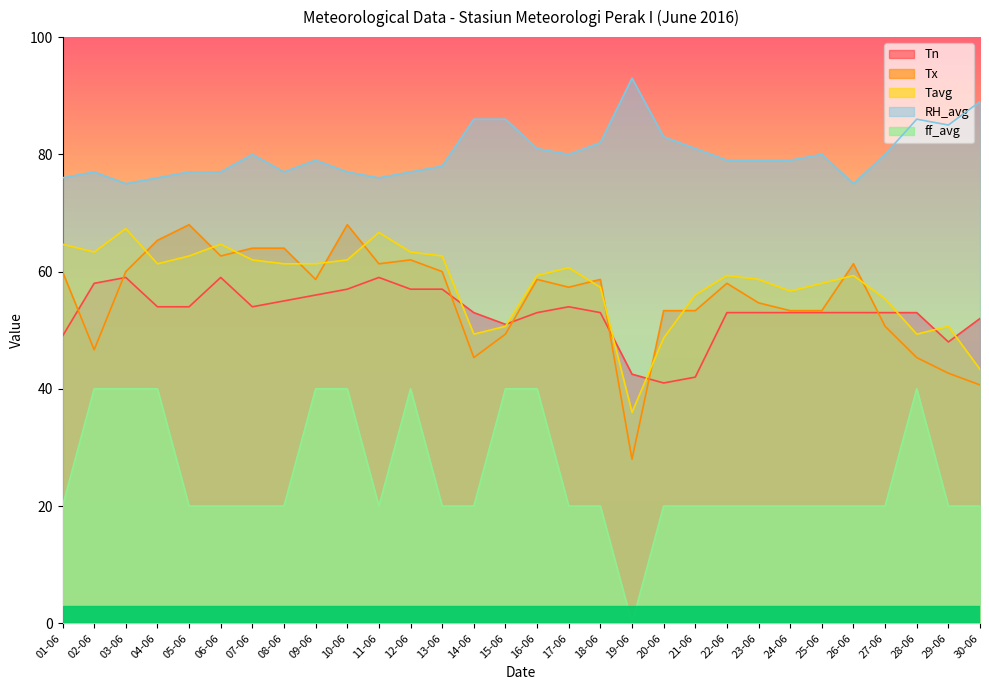

True or false: Tavg and RH_avg intersect in this chart.

False